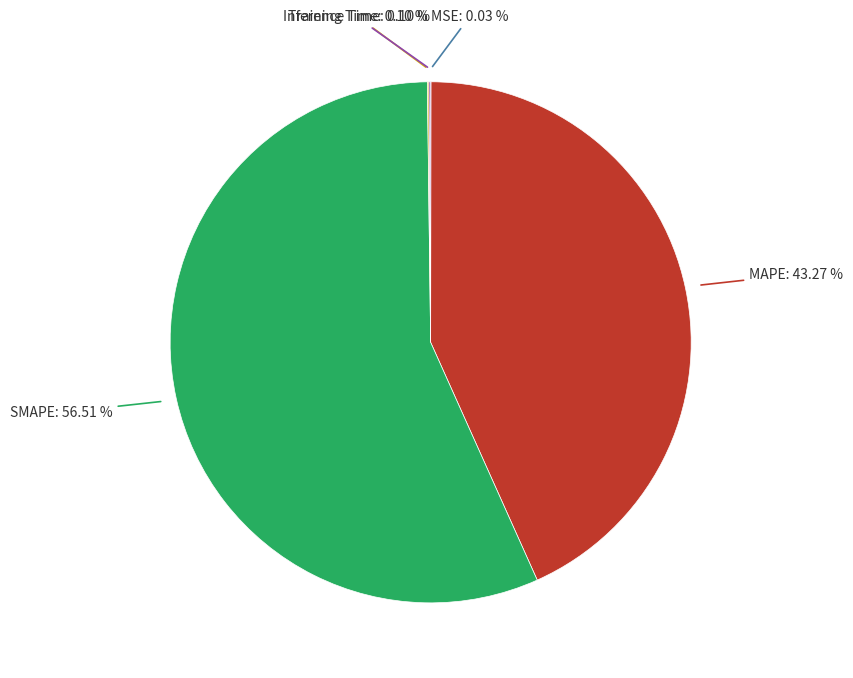

Does any single category account for the majority?

Yes